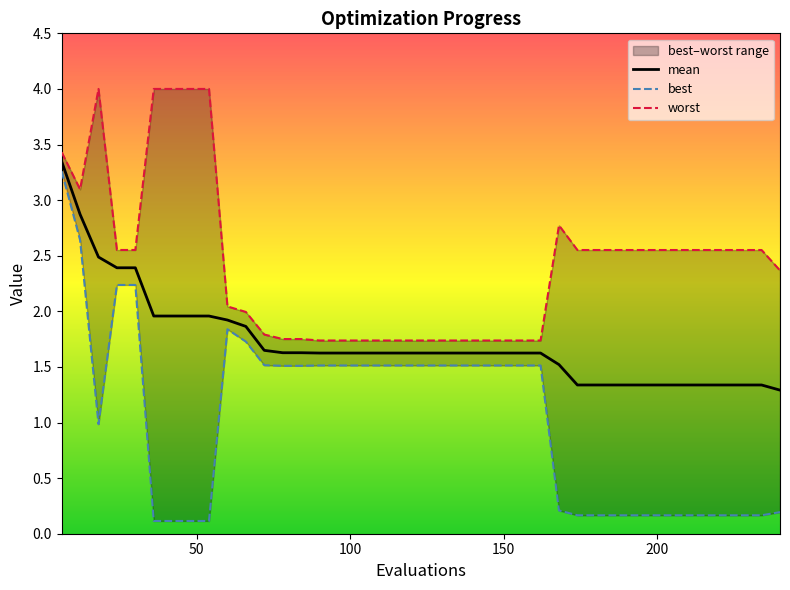

What is the lowest value of the mean series?

1.3